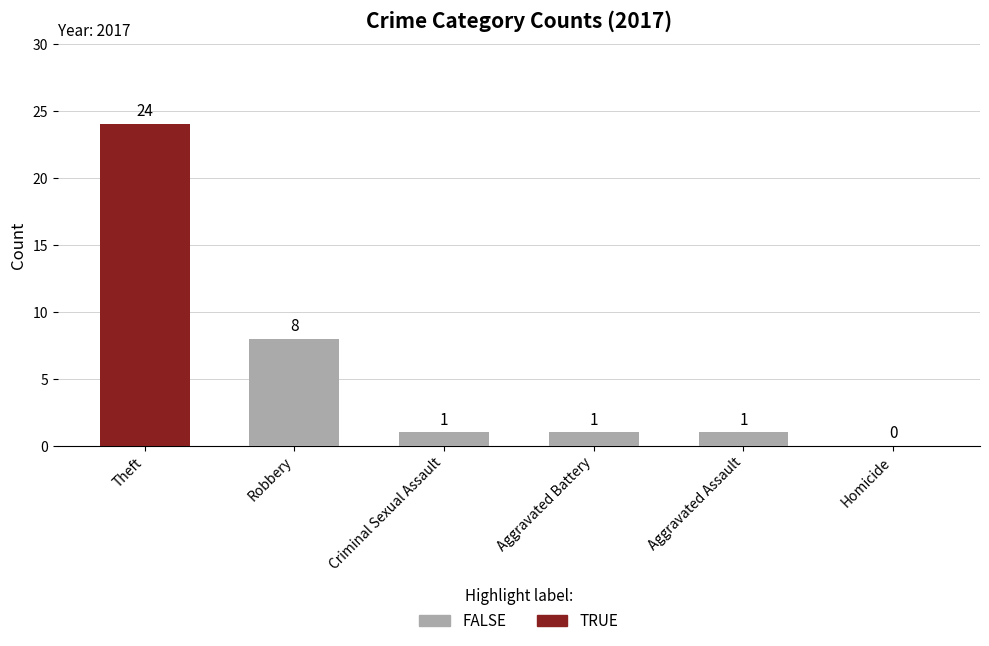

Reading right to left, list all the values displayed in this chart.

Homicide=0	Aggravated Assault=1	Aggravated Battery=1	Criminal Sexual Assault=1	Robbery=8	Theft=24